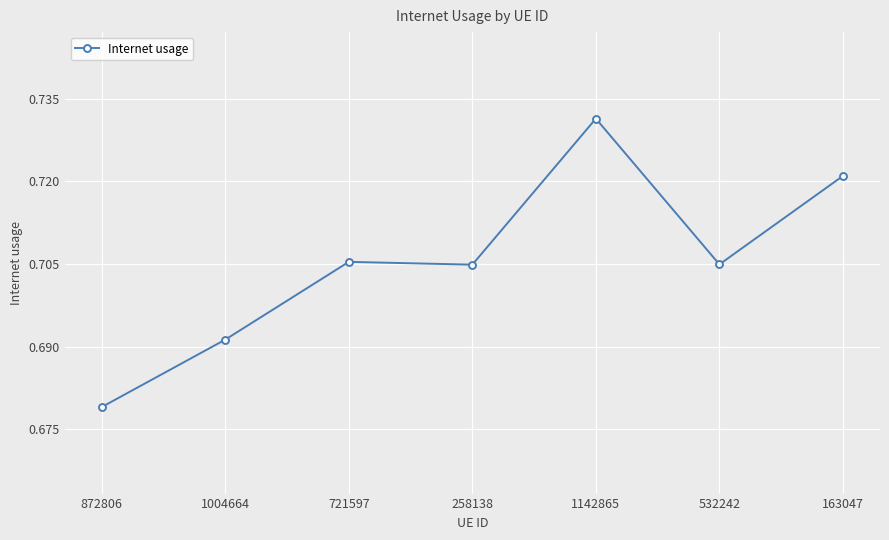

At which label is the value closest to 0?

872806